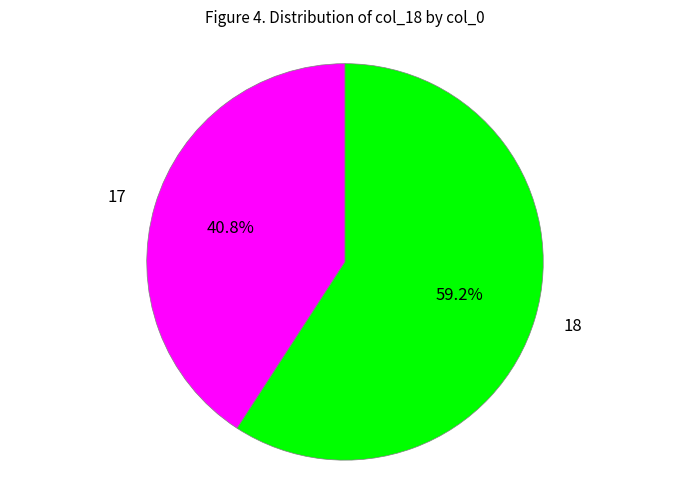

Which slice is the smallest?

17